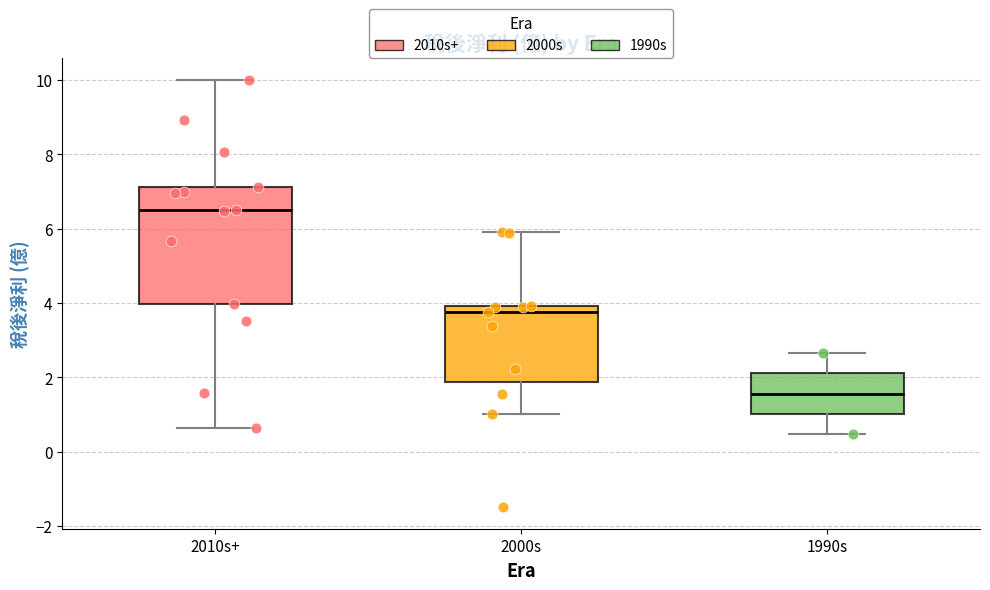

Where does the median line of the box for 2010s+ sit on the y-axis? The values are not printed on the chart, so give them approximately, as read against the axis.

6.4